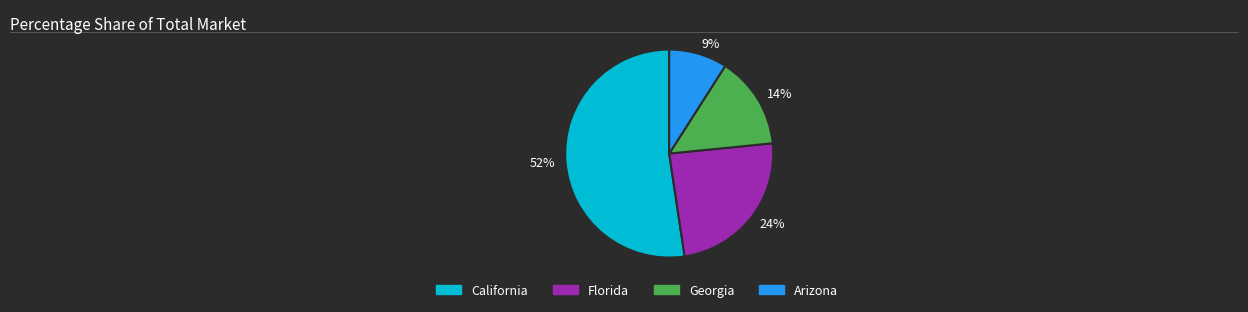

Which has a higher value, Georgia or California?

California